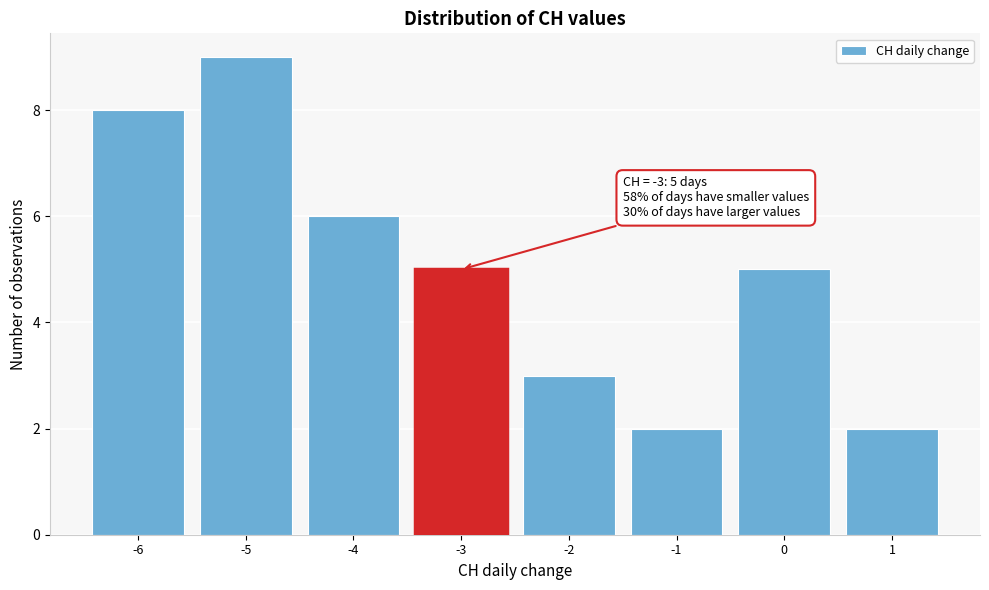

Reading right to left, extract all data points from this chart.

2	5	2	3	5	6	9	8